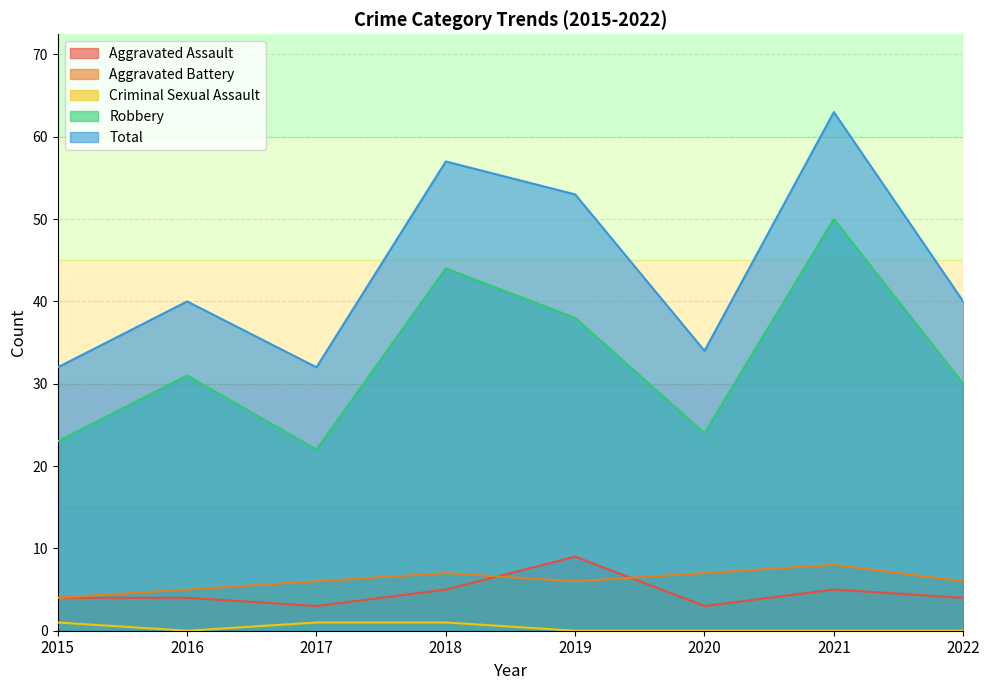

How many data points in Total are less than 40?

3